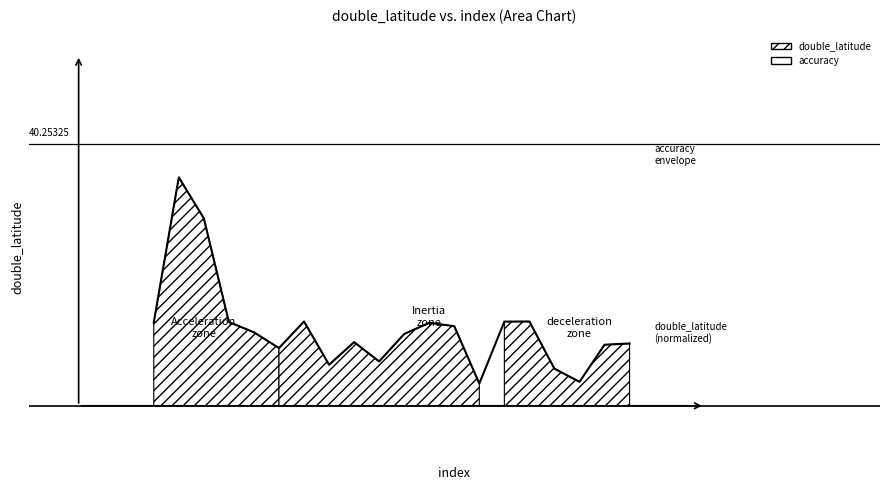

How many interior local valleys (lower than both neighbors) does the data have?

5